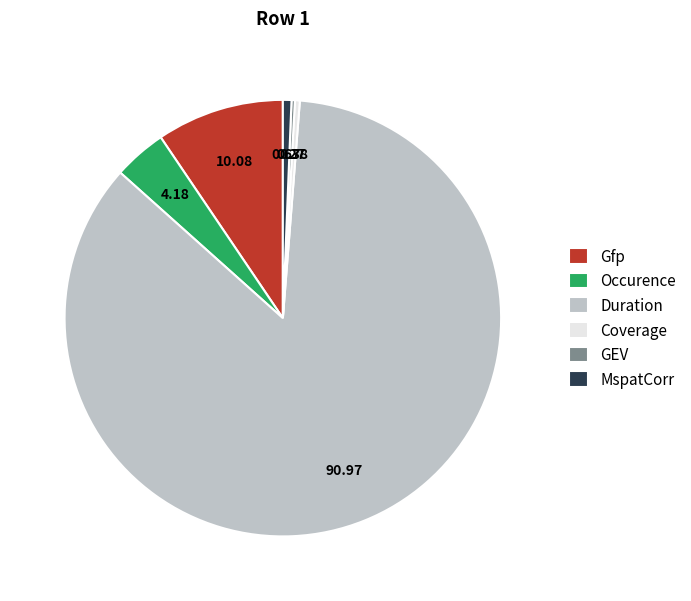

Between MspatCorr and Duration, which is larger?

Duration